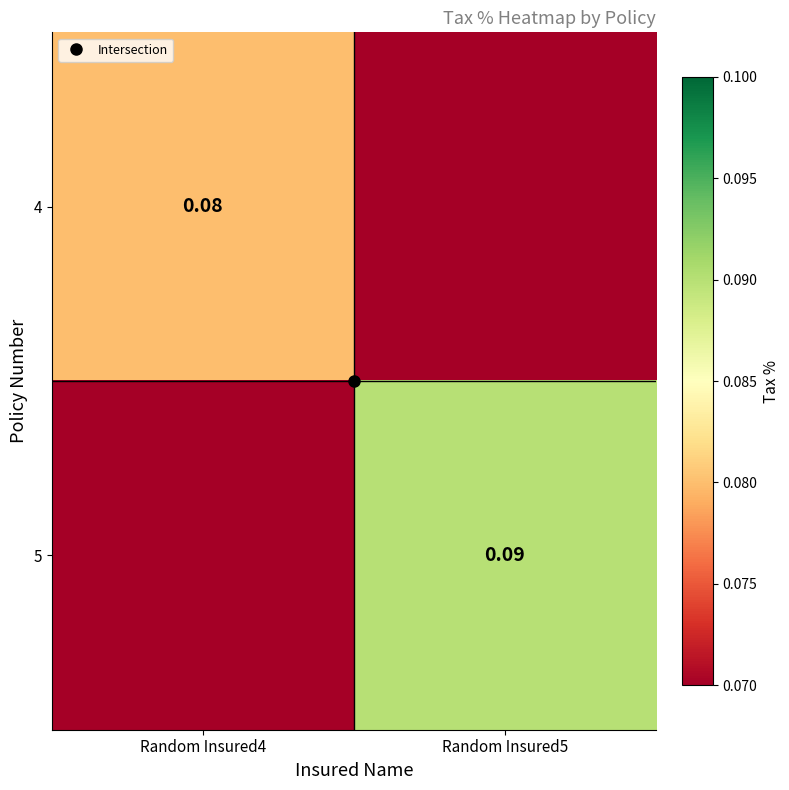

List the series in order of their overall mean, lowest first.

4, 5